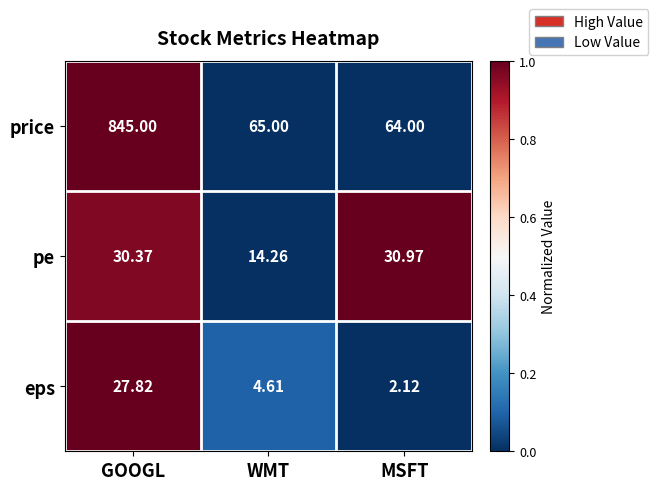

Where is price nearest to the value 454?

WMT